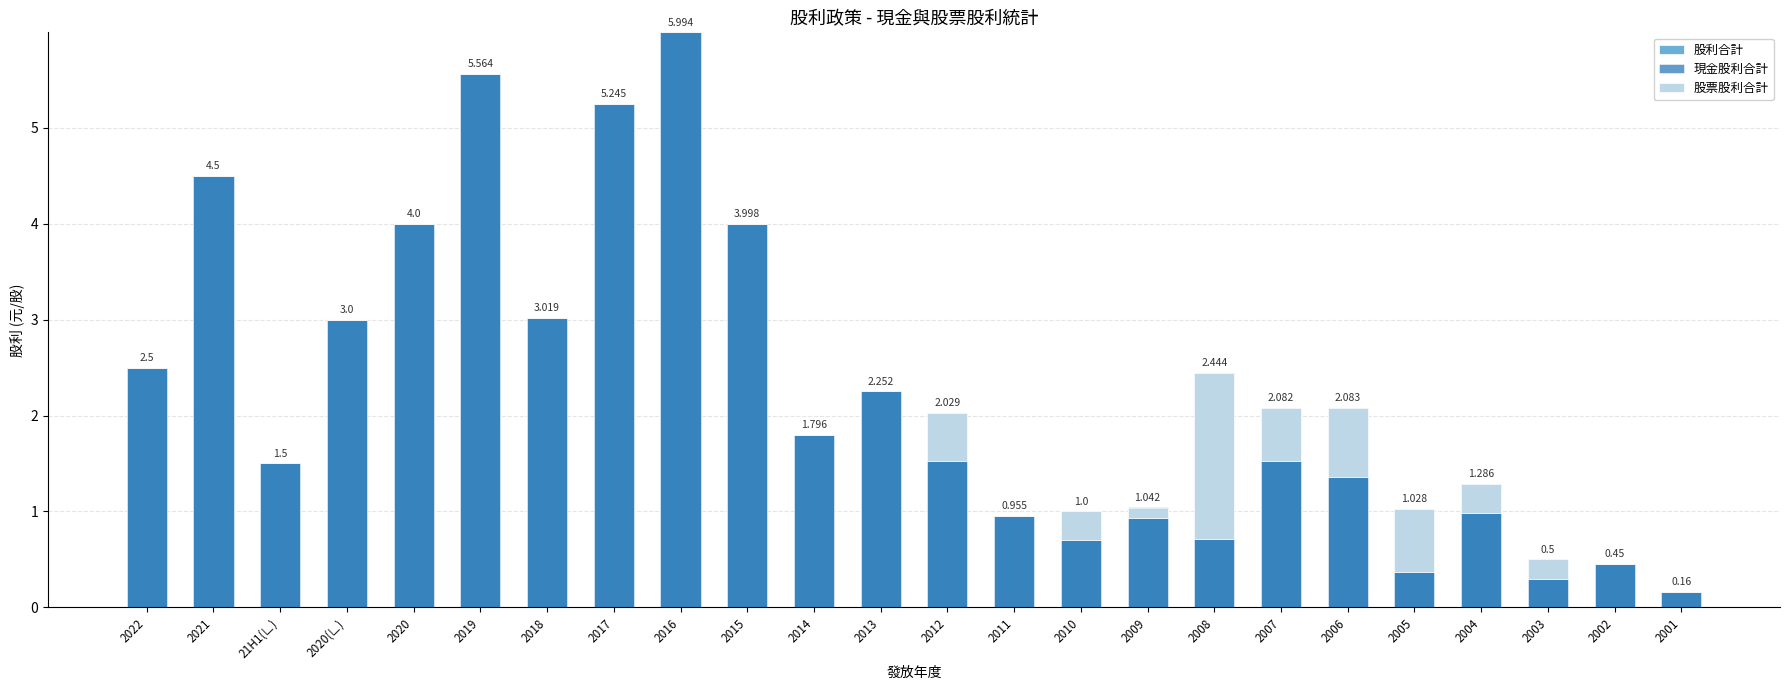

At which label does 股利合計 reach its minimum?

2001